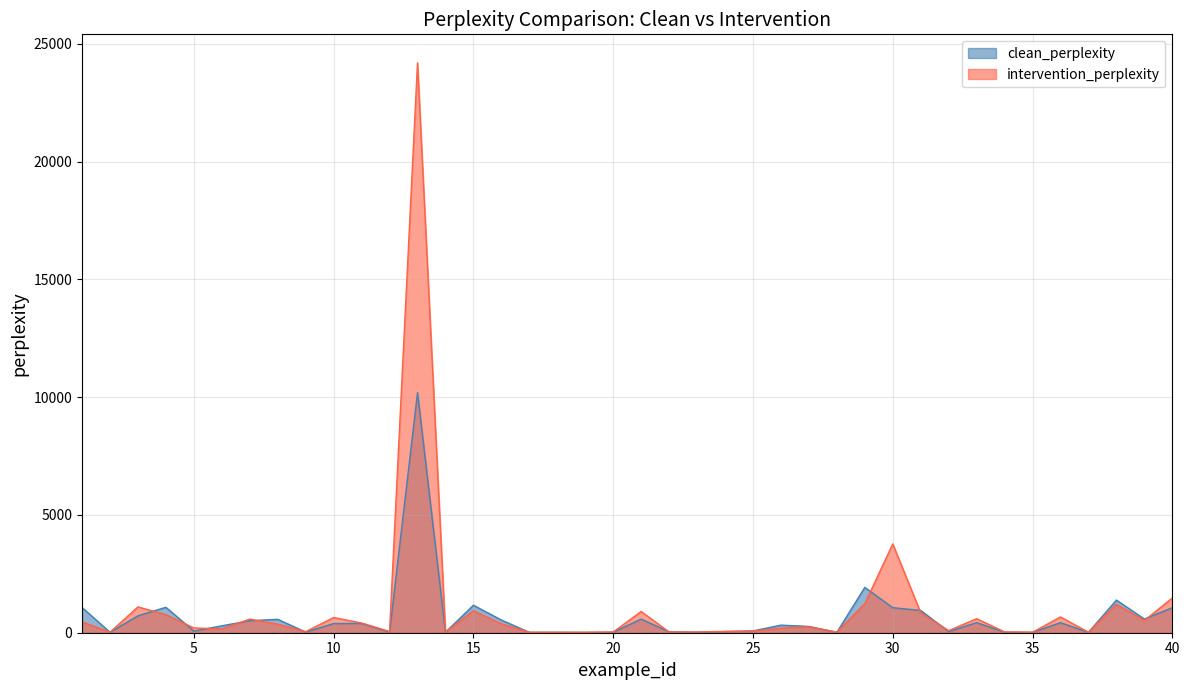

Reading right to left, what are all the values shown in this chart?

clean_perplexity: 1062.9	582.4	1386.3	17.3	427.8	18.7	23.1	429.4	48.6	945.4	1062.9	1924.7	17.5	266.7	321.6	77.7	46.5	21.3	39.0	577.9	21.3	13.9	18.0	16.5	538.6	1167.4	19.3	10190.0	25.9	394.1	388.7	27.7	568.9	510.0	292.9	68.8	1079.6	719.2	19.5	1071.2
intervention_perplexity: 1475.7	518.0	1204.4	21.5	670.4	19.1	34.4	596.2	88.4	847.4	3768.3	1233.0	27.5	251.5	193.6	69.6	57.1	31.8	29.9	902.1	29.7	18.9	17.5	20.3	379.0	930.7	24.8	24191.3	51.7	413.0	644.7	44.4	364.5	577.9	161.7	202.6	765.6	1096.6	20.7	462.5